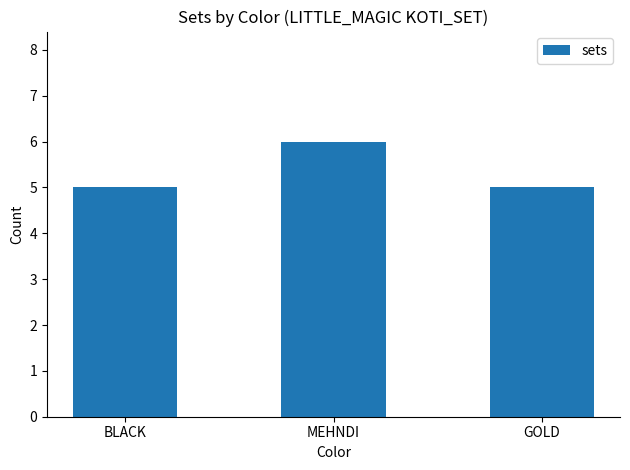

Is it true that the value at GOLD is 5?

True